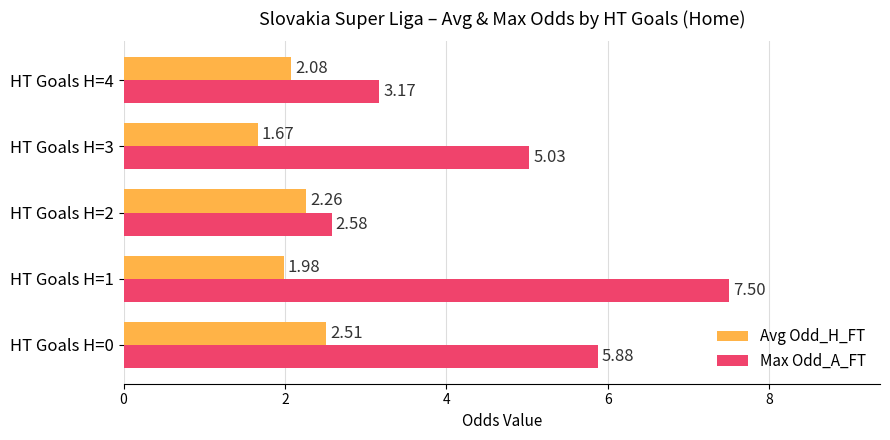

Rank the series by their maximum value, from lowest to highest.

Avg Odd_H_FT, Max Odd_A_FT